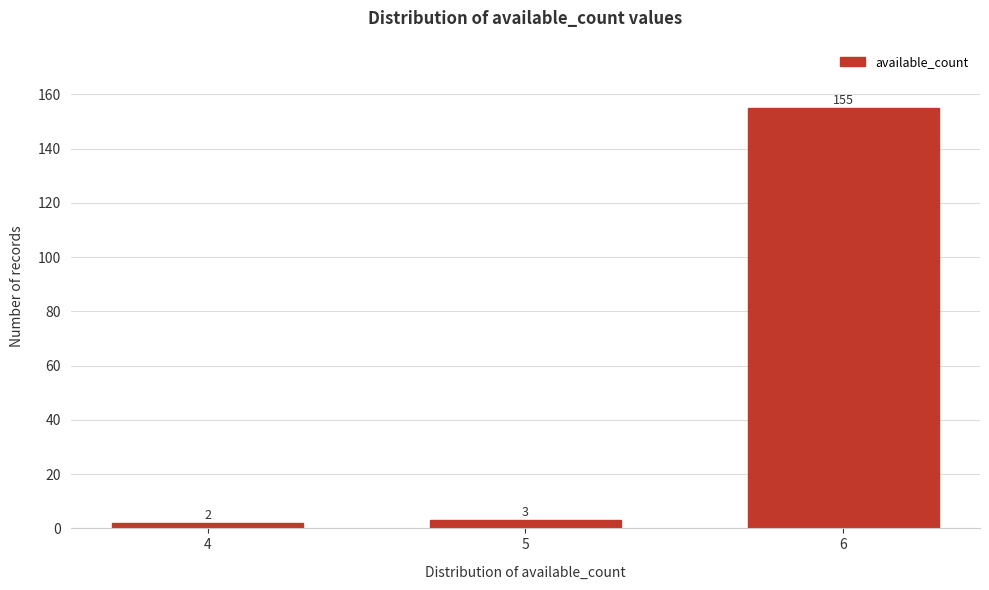

Reading left to right, what are all the values shown in this chart?

4=2	5=3	6=155